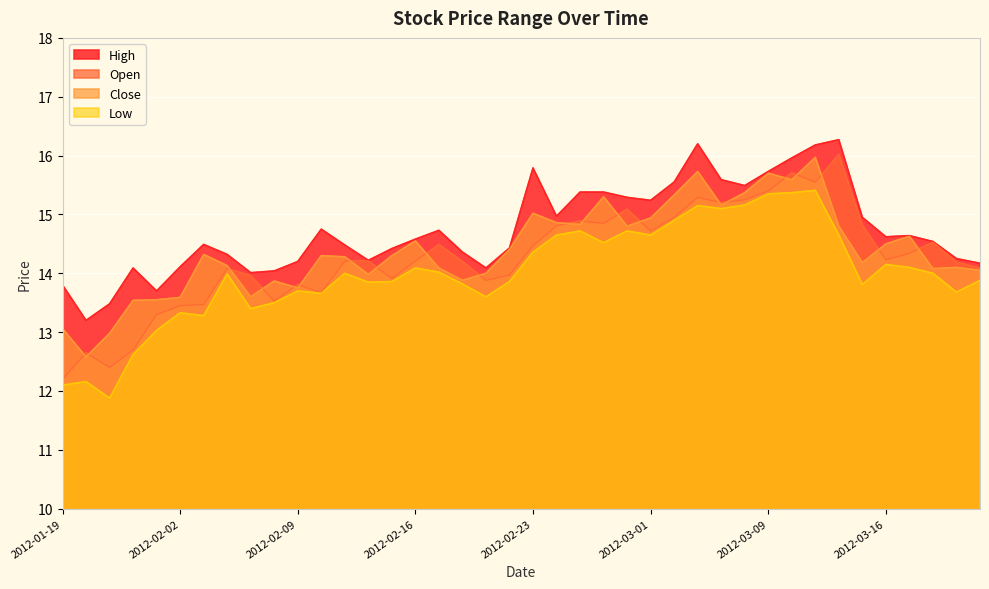

What is the highest value of the open series?

16.0